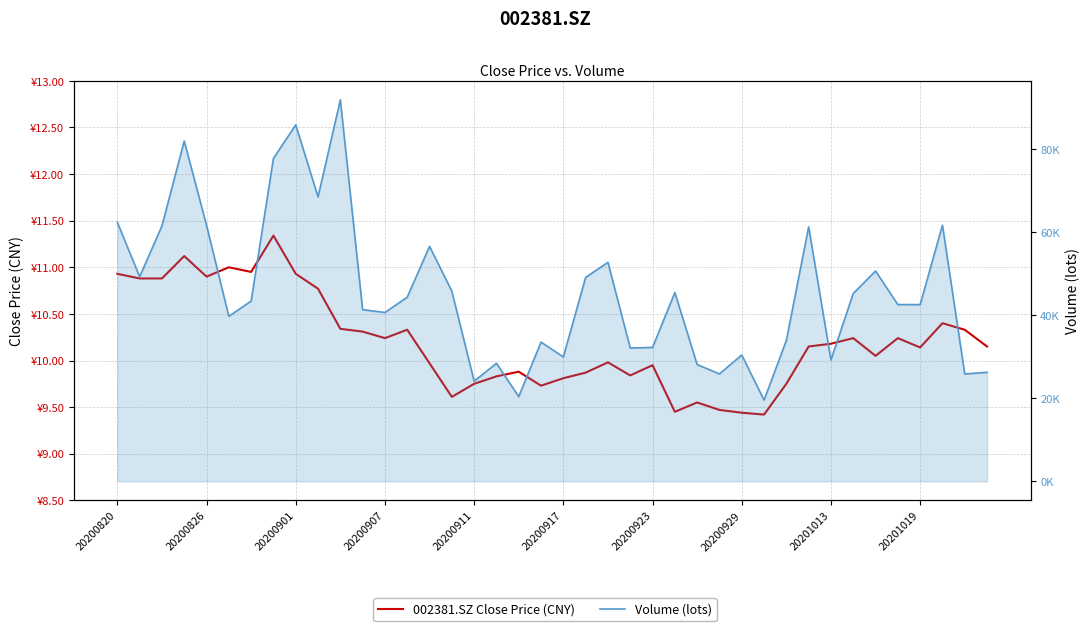

The 002381.SZ Close Price (CNY) series shows 10.1 at 20201019. True or false?

True